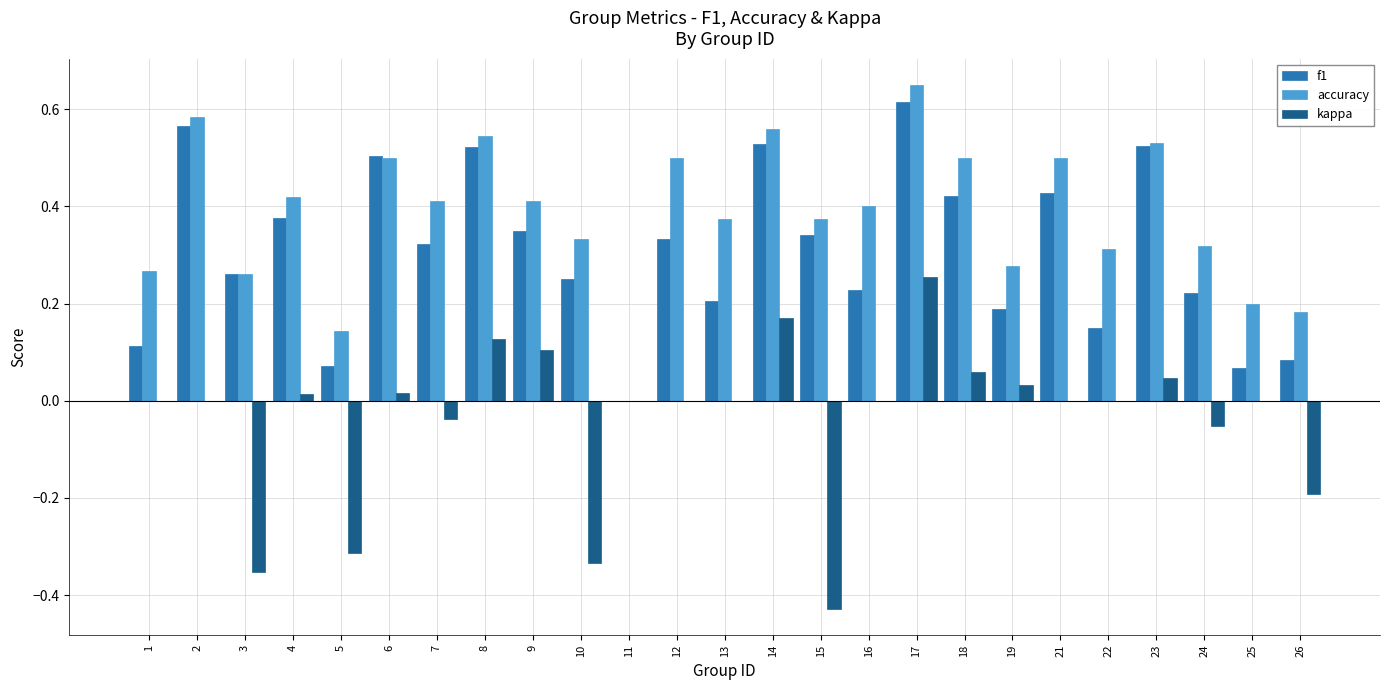

Between 3 and 12, which series saw the biggest shift?

kappa